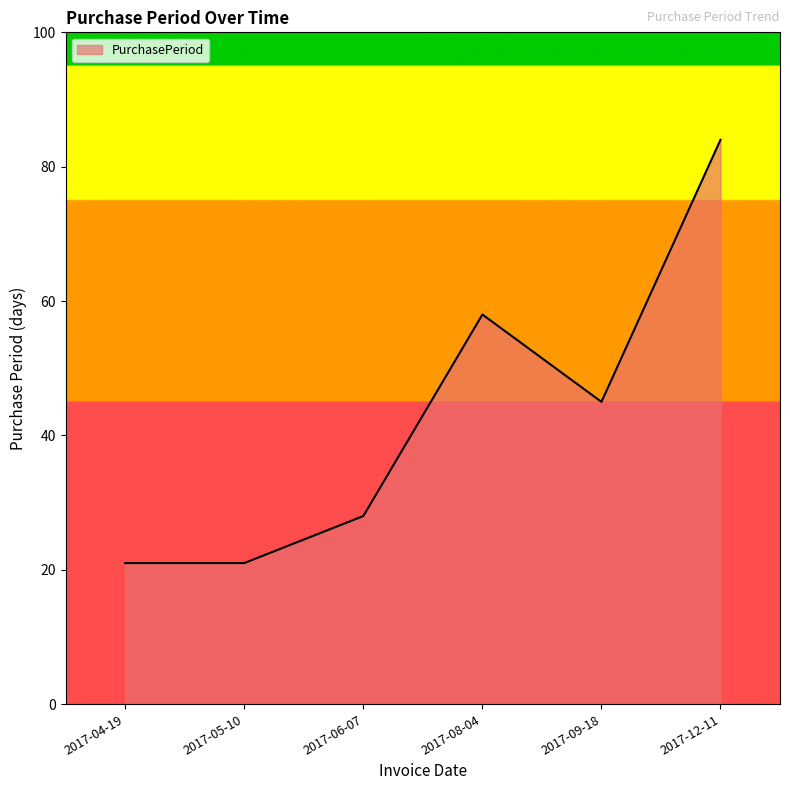

How many distinct data groups are displayed?

1